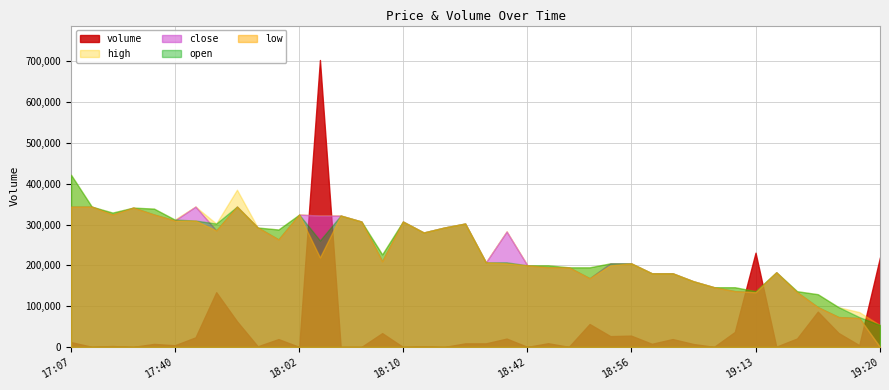

What is the label of the 20th point from the right?

2020-12-21 18:35